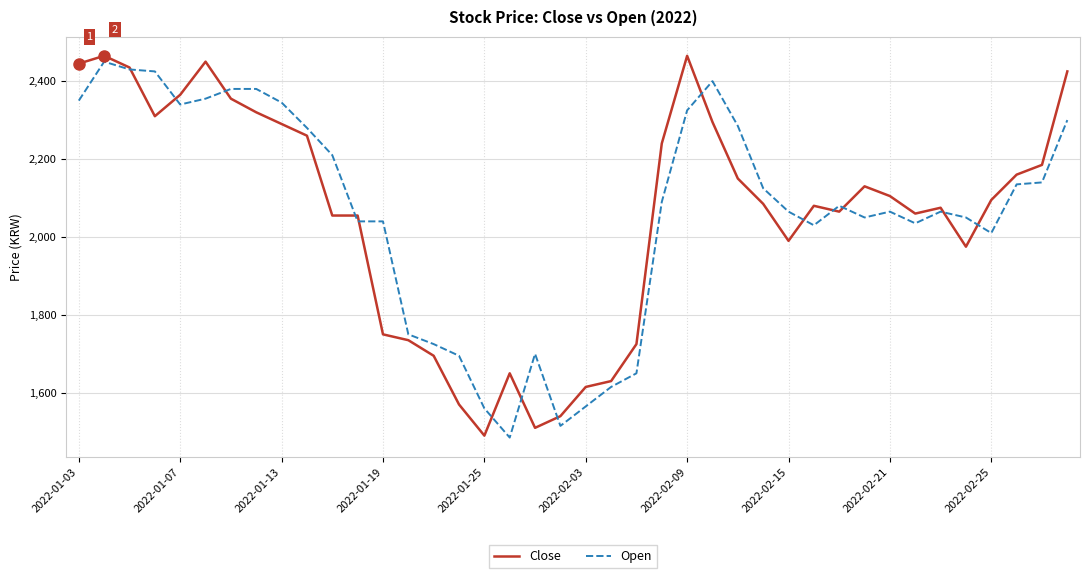

What is the maximum value shown in the chart?

2465